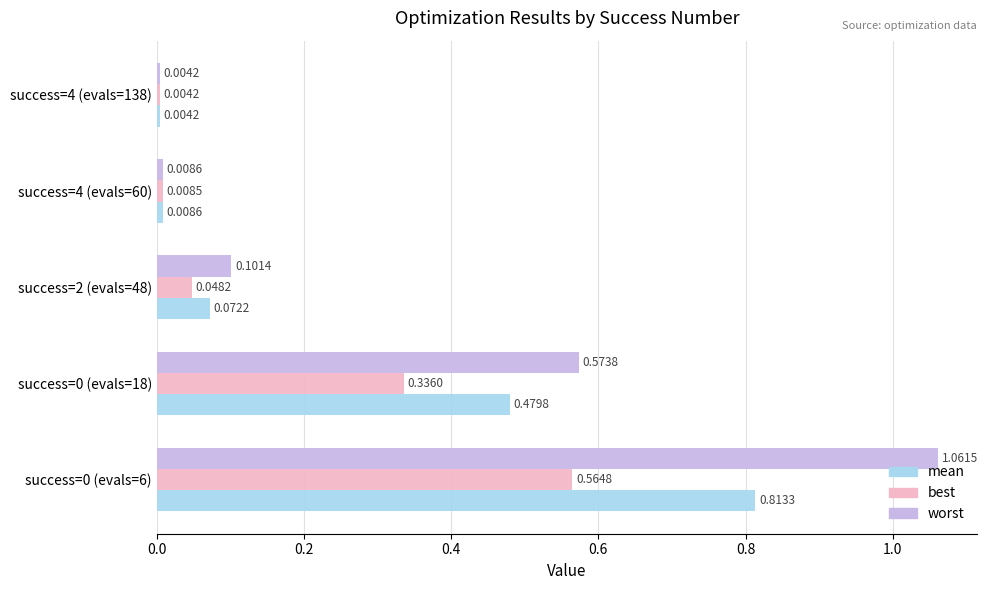

At which label is mean closest to 0?

success=4 (evals=138)